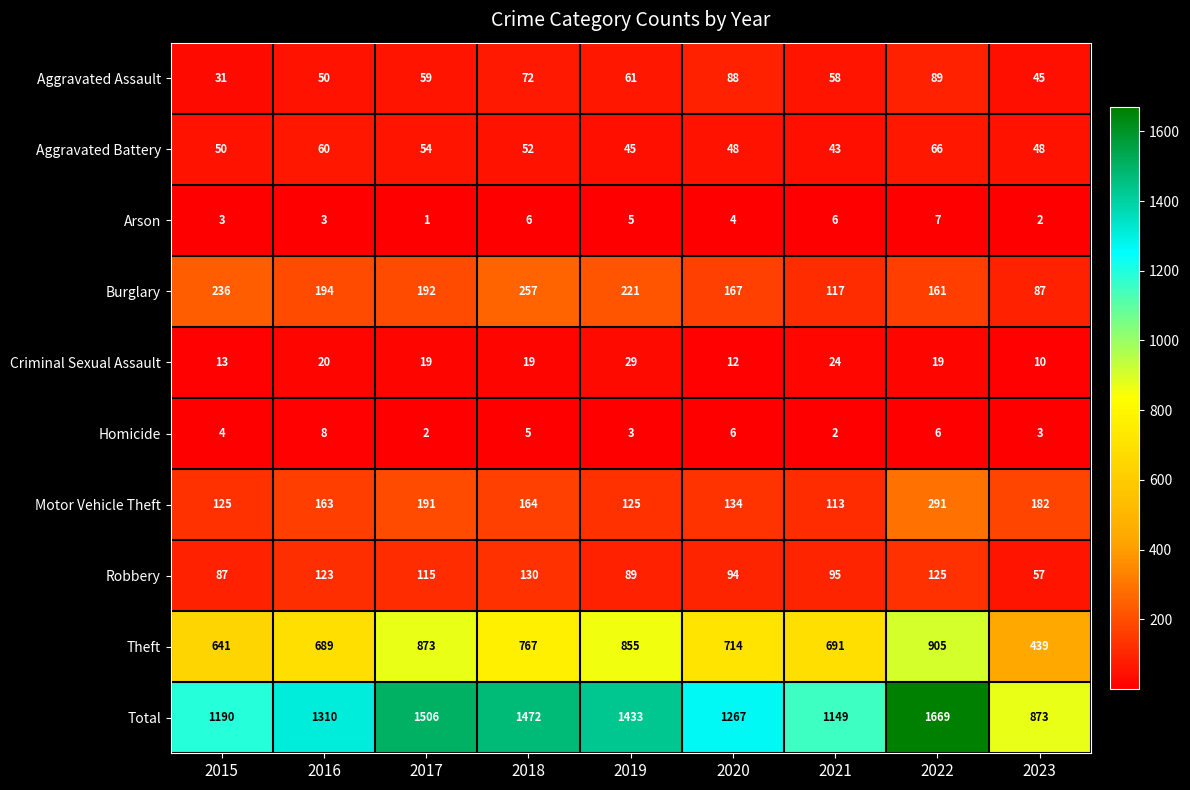

What is the difference between the Criminal Sexual Assault values at 2018 and 2021?

5